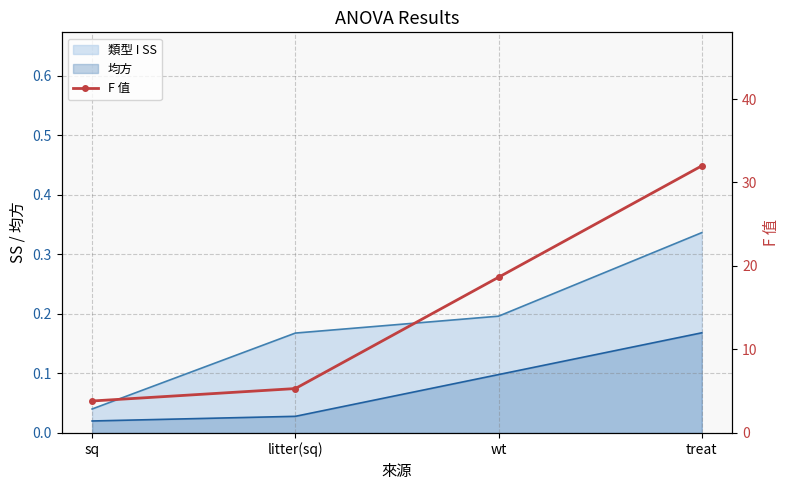

Which has a higher value, treat or sq?

treat